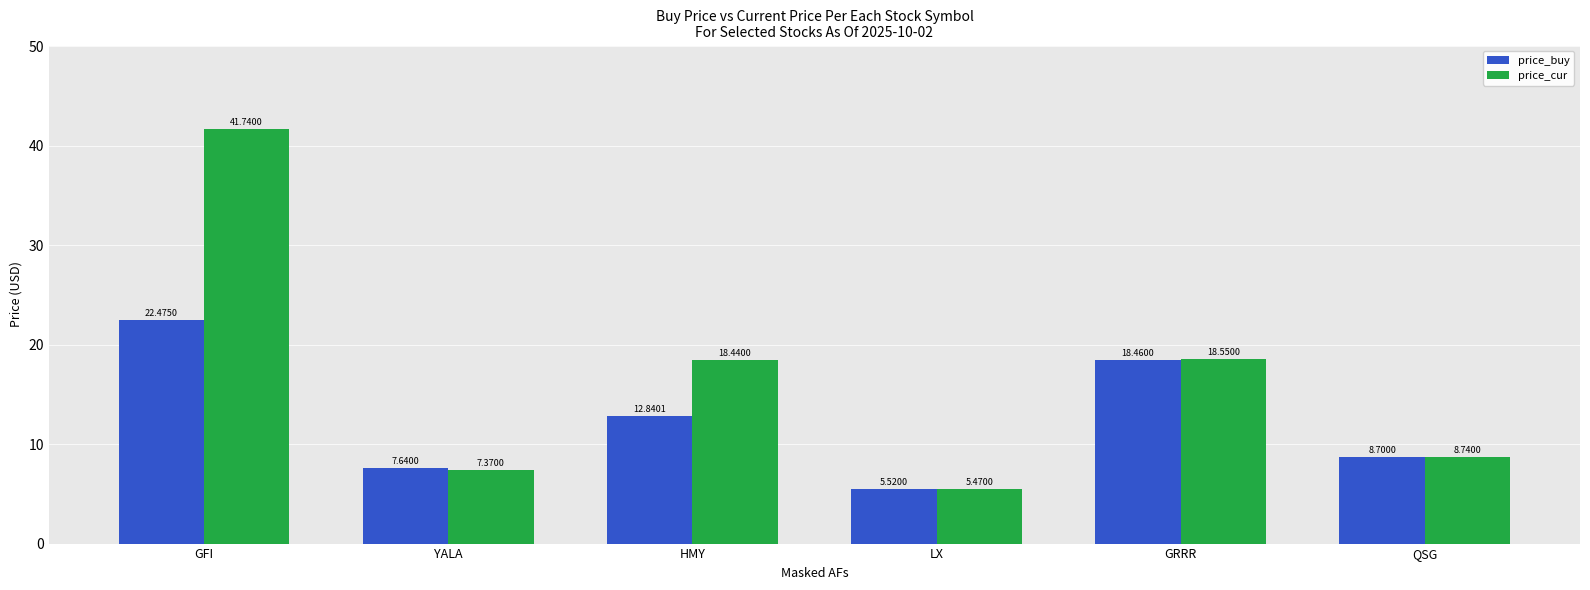

Are the bars horizontal?

No